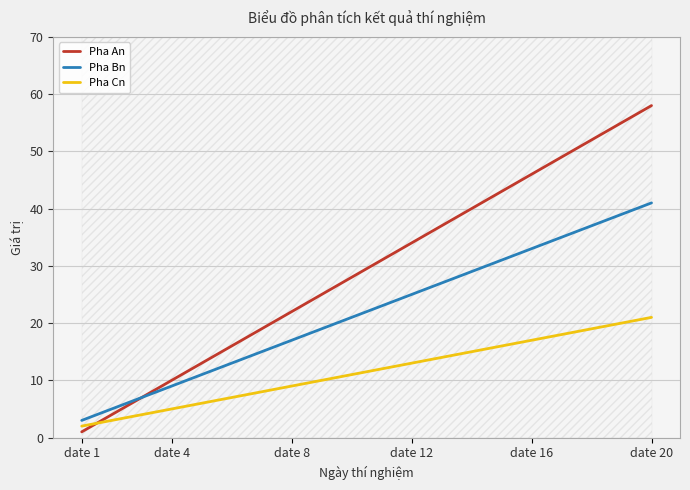

How many times do Pha Cn and Pha An cross each other?

1